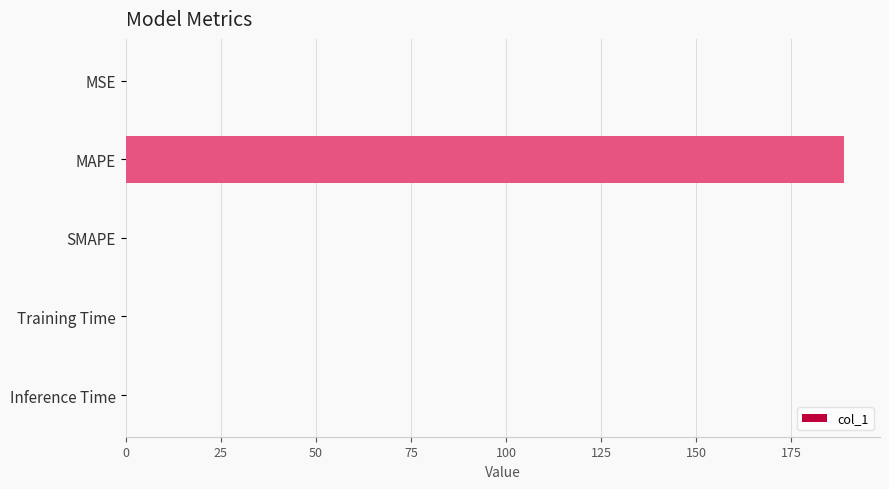

What is the sum of all values?

188.9